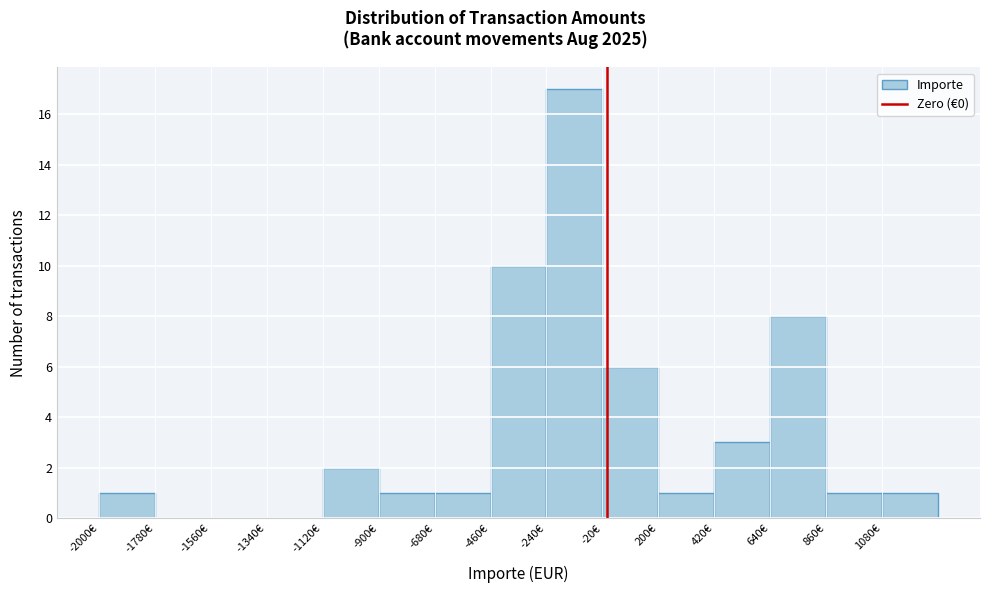

Over which range of the x-axis is the bar tallest?

-240 to -20